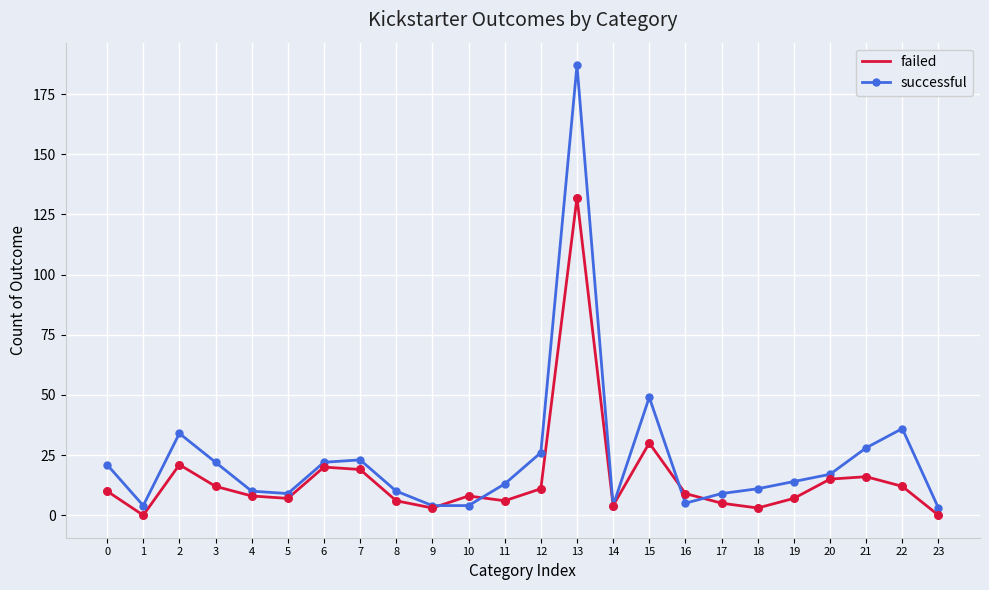

Which series has the largest total across all categories?

successful